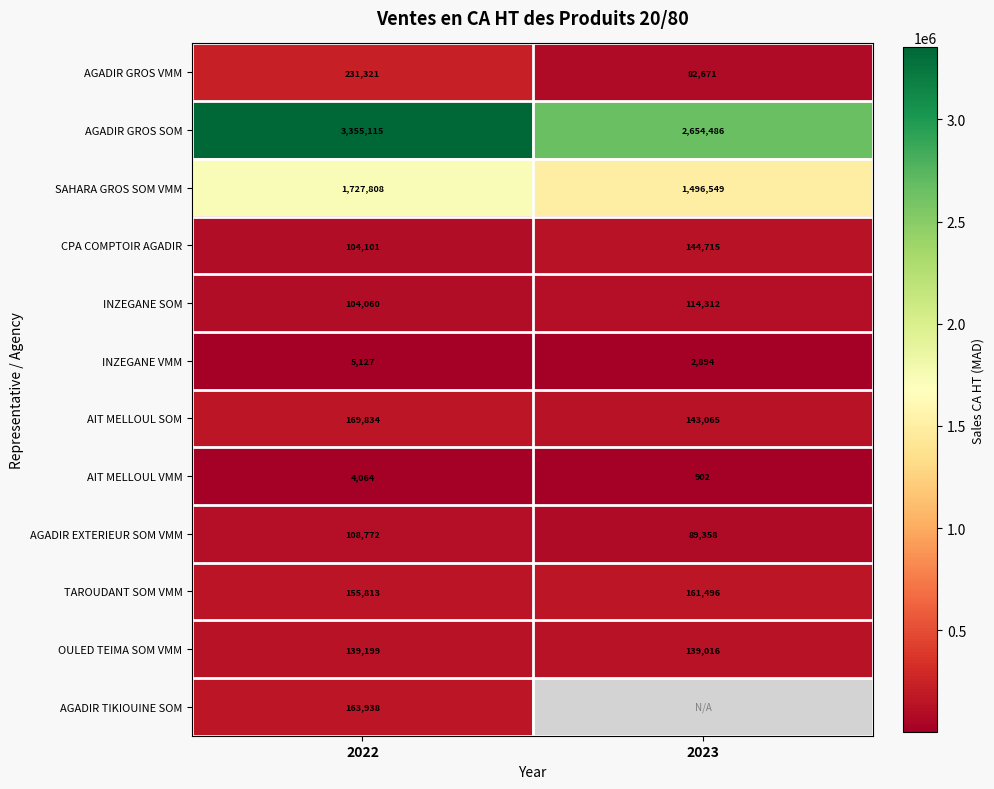

Is the value of AIT MELLOUL VMM at 2023 greater than the value of INZEGANE VMM at 2022?

No